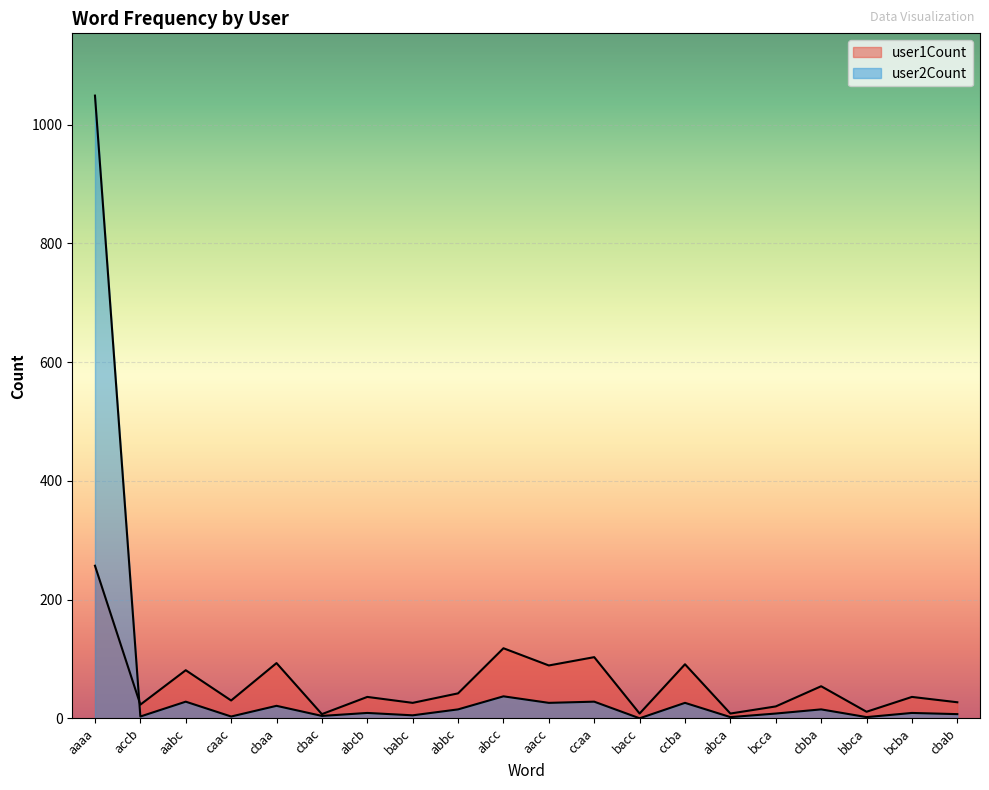

True or false: user2Count and user1Count intersect in this chart.

True